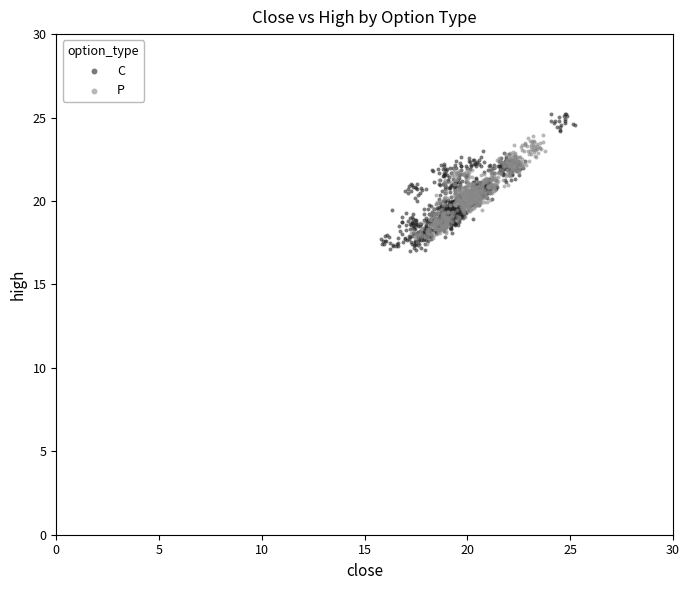

Which series has the widest spread of Y values?

C